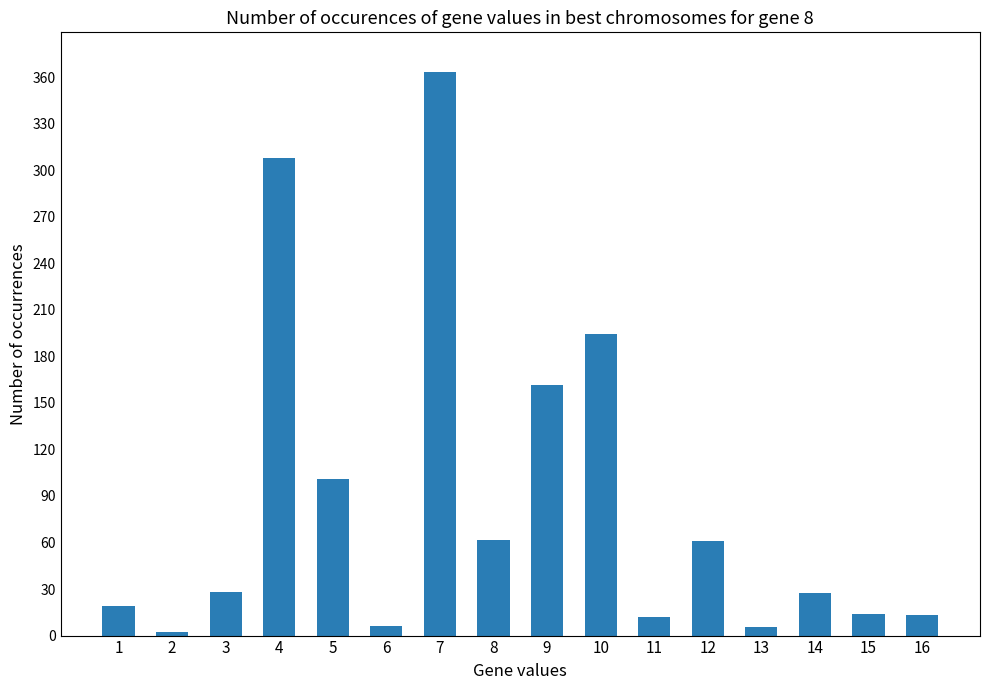

What is the ratio of the value at 4 to the value at 9?

1.9